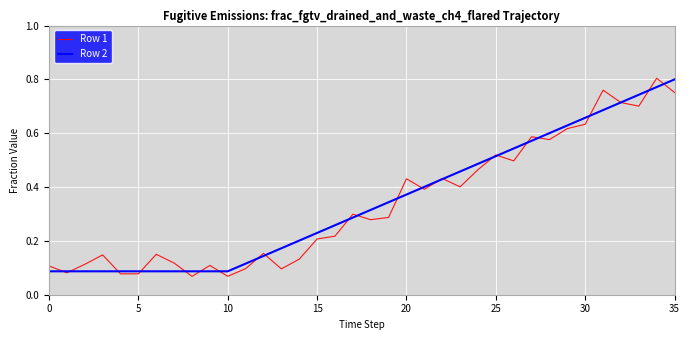

Which category has the highest value in the Row 2 series?

35